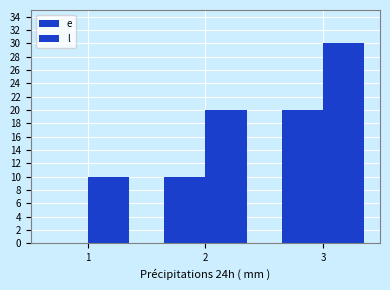

Reading right to left, list all the values displayed in this chart.

e: 20	10	0
l: 30	20	10